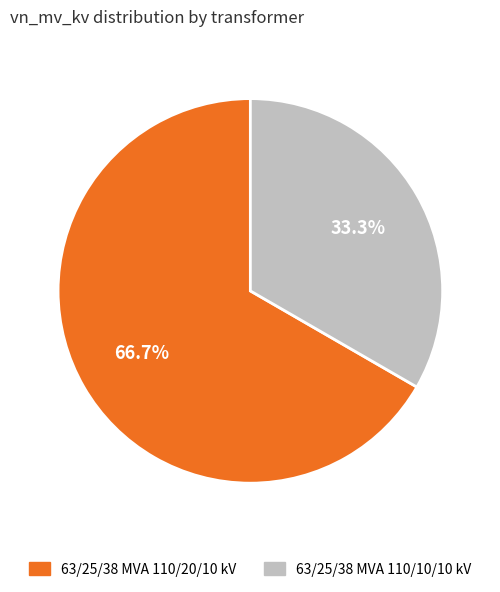

Which category has the biggest portion of the pie?

63/25/38 MVA 110/20/10 kV